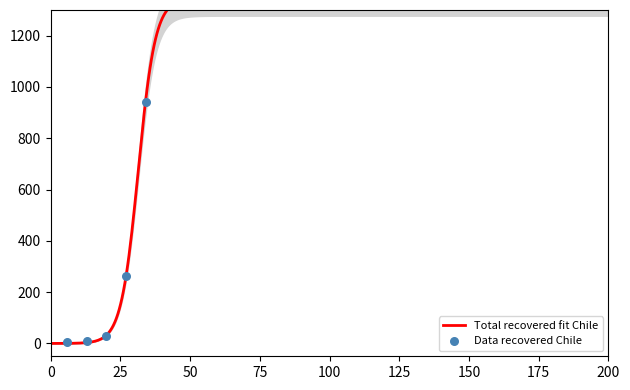

Which has a higher value, 2020-03-07 or 2020-03-28?

2020-03-28